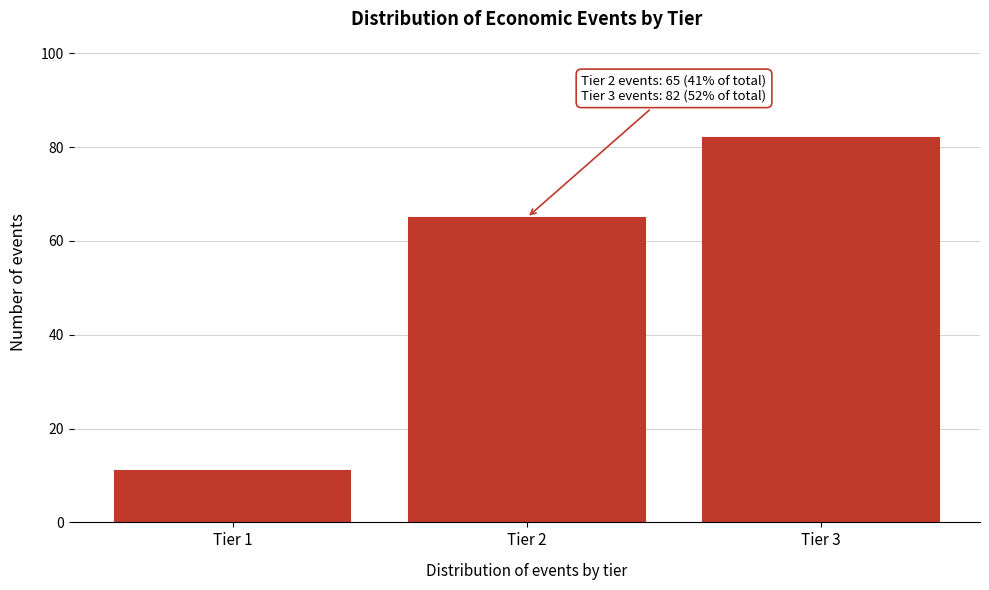

Reading right to left, extract all data points from this chart.

82	65	11